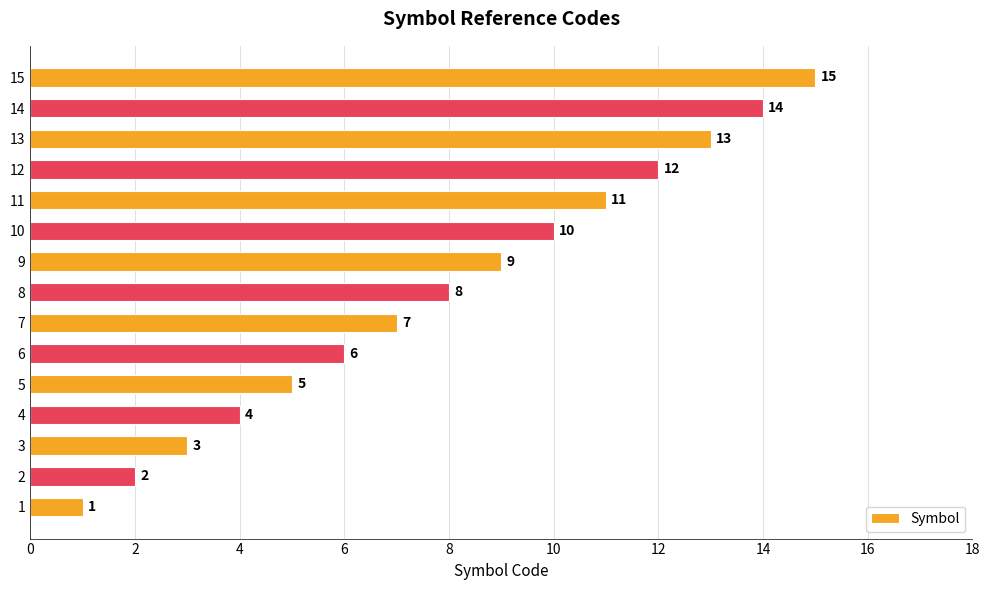

Approximately how many times larger is the value at 14 compared to 12?

1.2